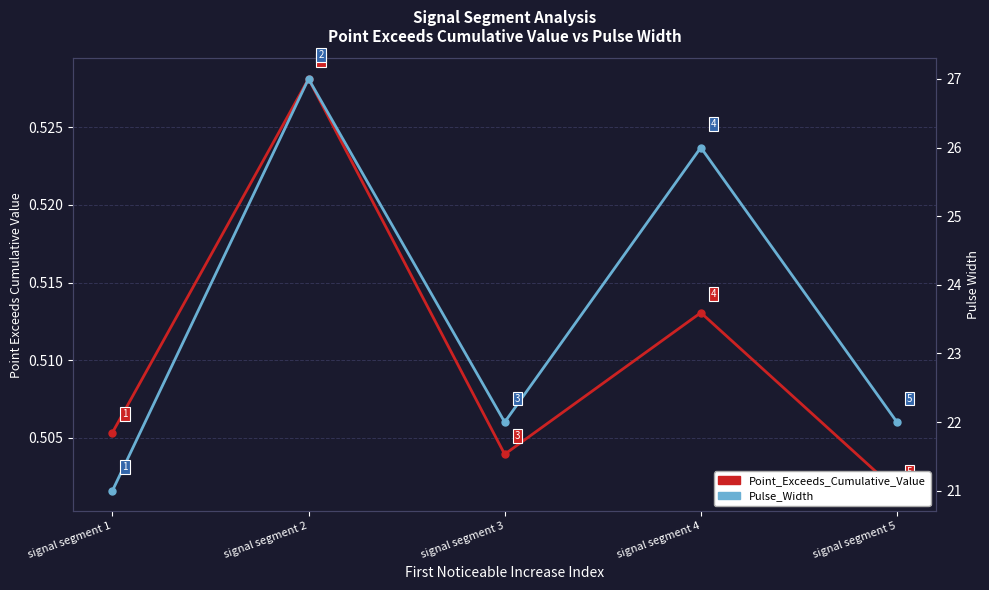

Which label corresponds to the smallest value in the chart?

signal segment 5